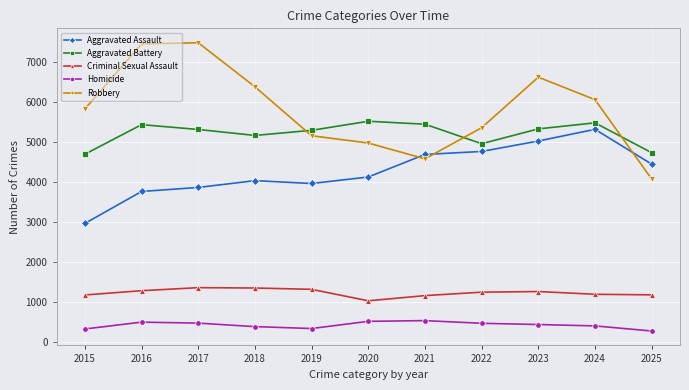

What is the greatest value displayed?

7487